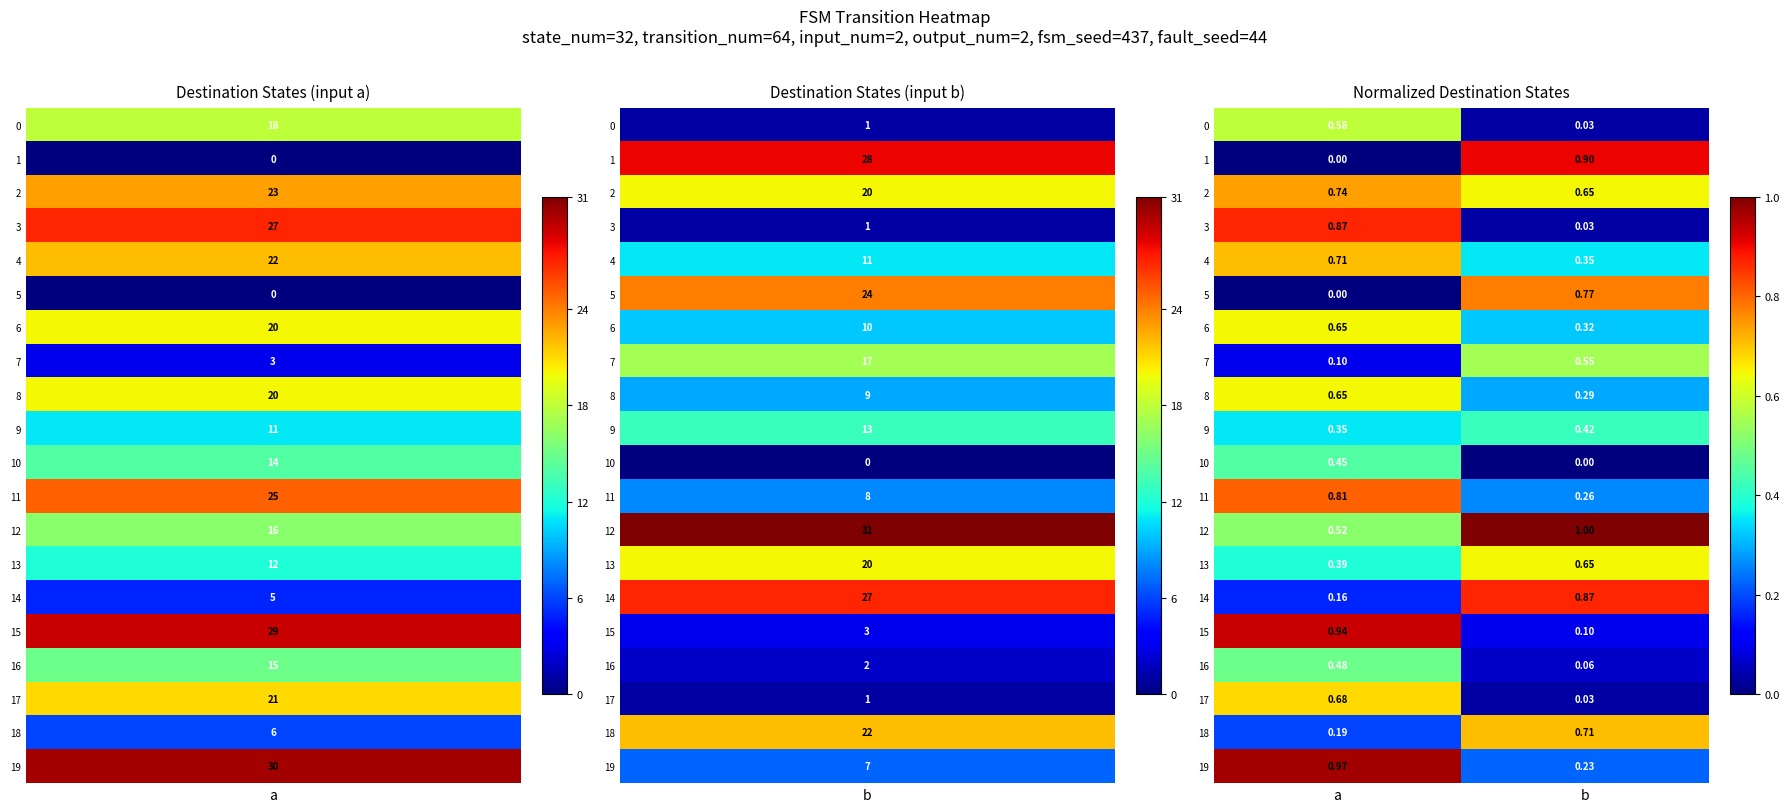

Which category has the lowest value in the 1 series?

a